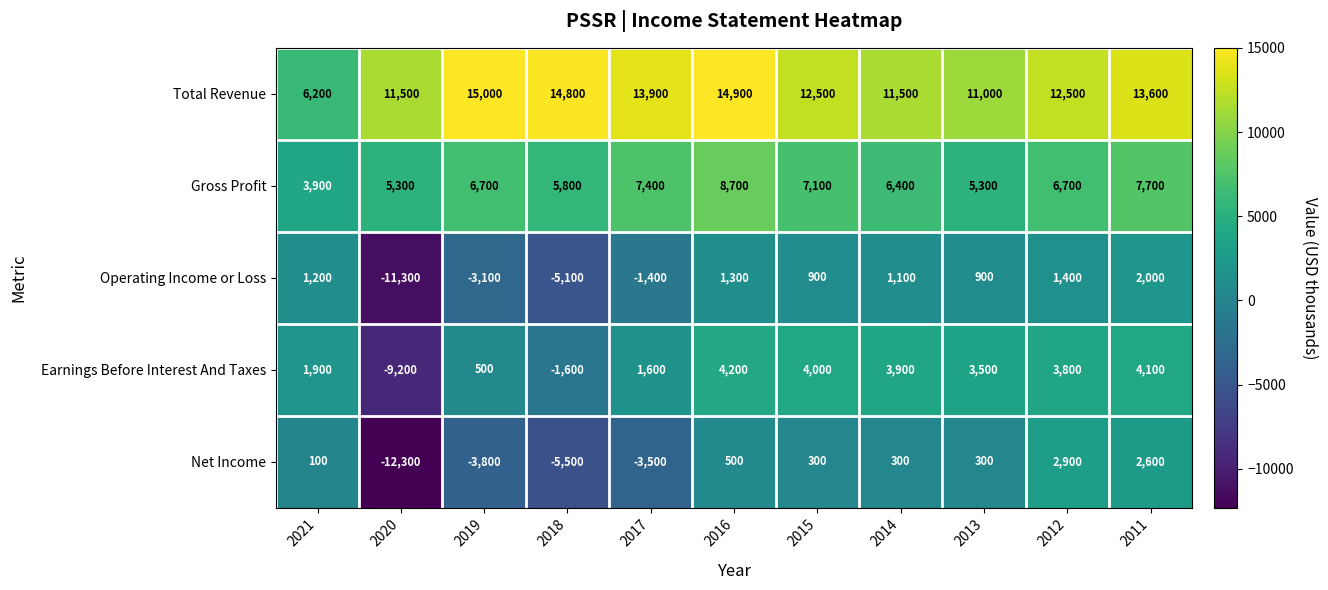

The Total Revenue series shows 3823 at 2011. True or false?

False